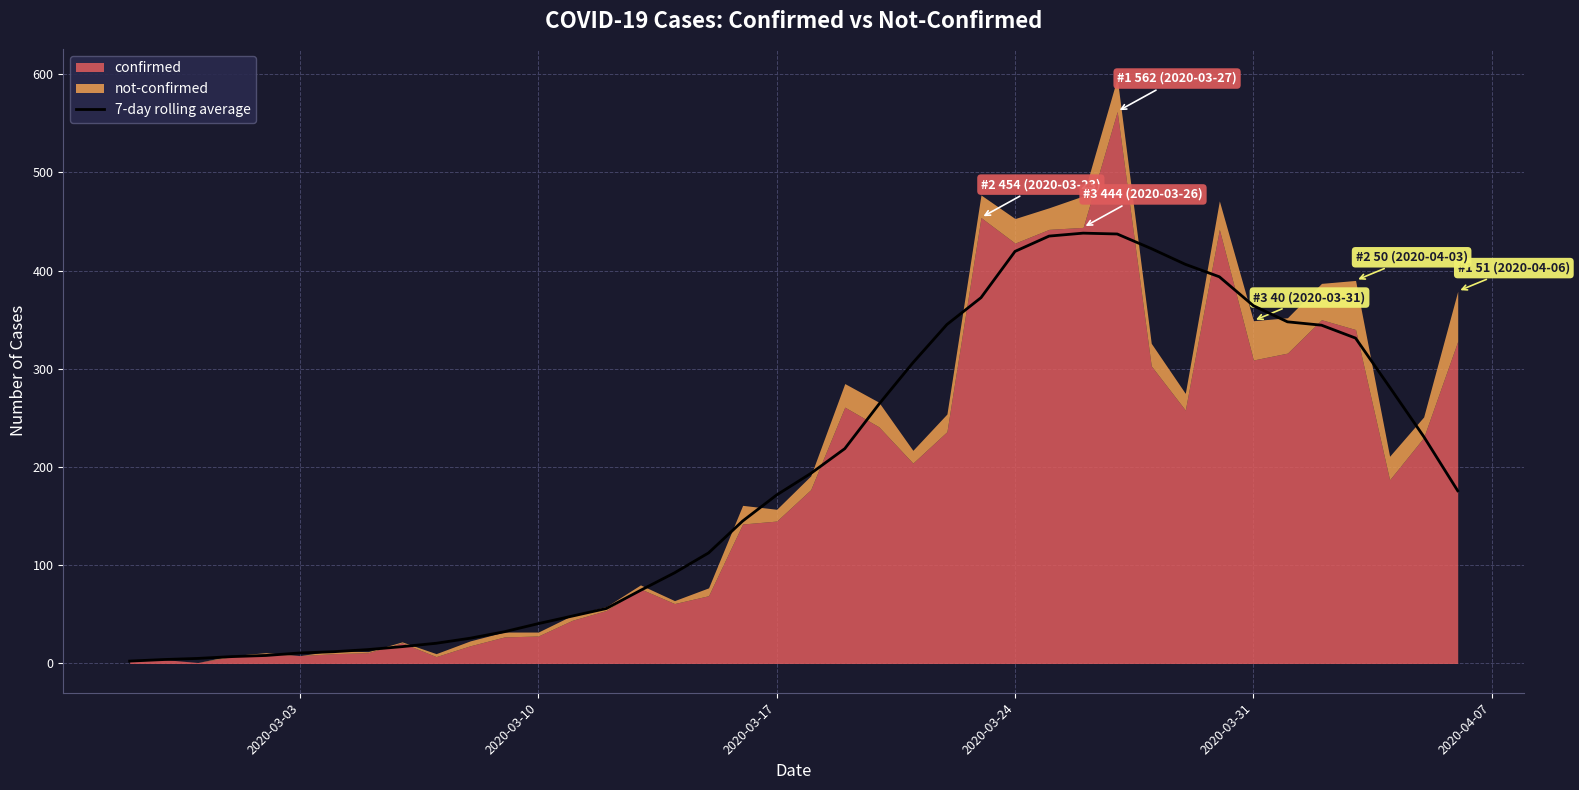

Which label corresponds to the smallest value in the chart?

2020-03-03